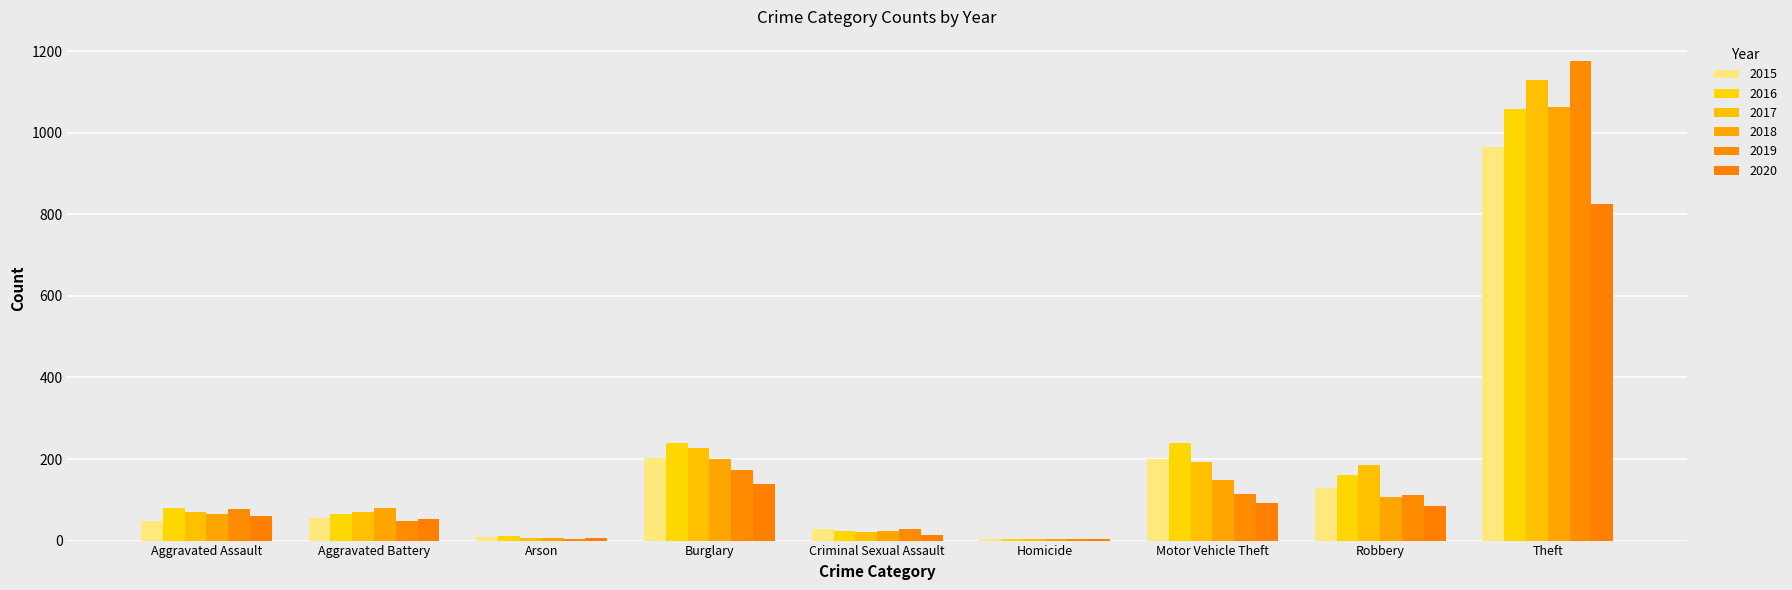

What is the difference between the 2015 values at Aggravated Assault and Burglary?

154